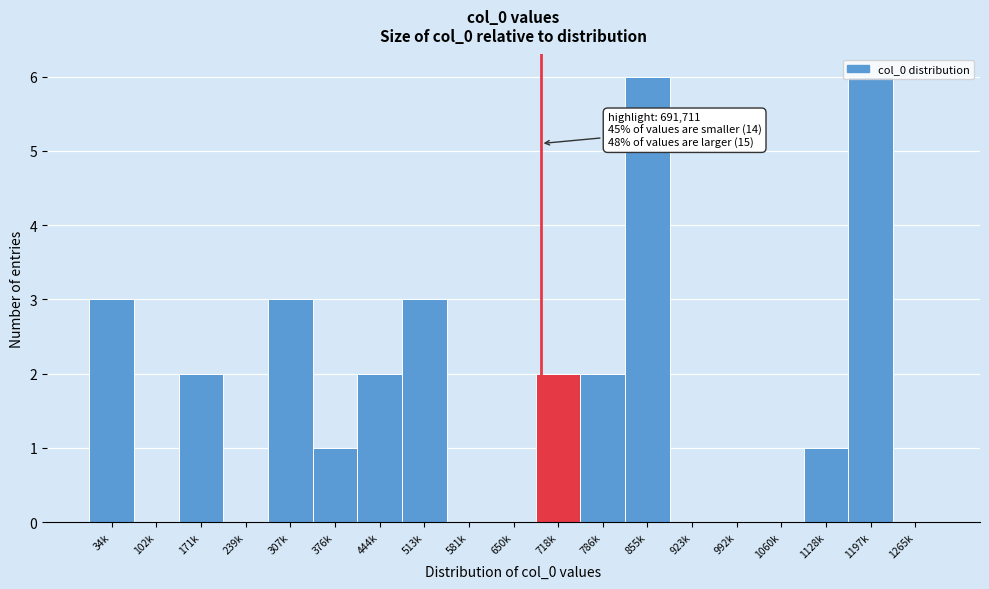

What is the sum of all values?

31